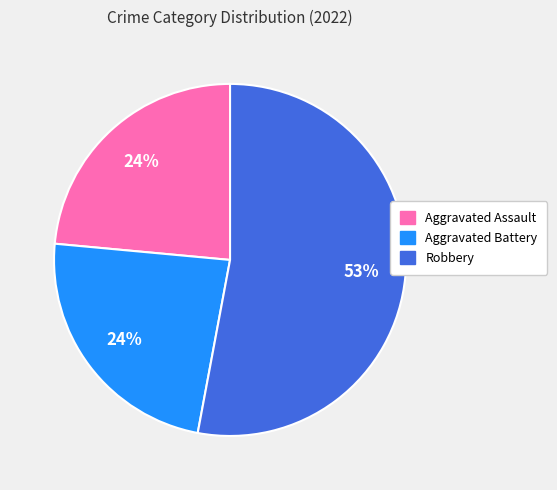

To the nearest percent, what is the difference between the largest and smallest slice percentages?

29%